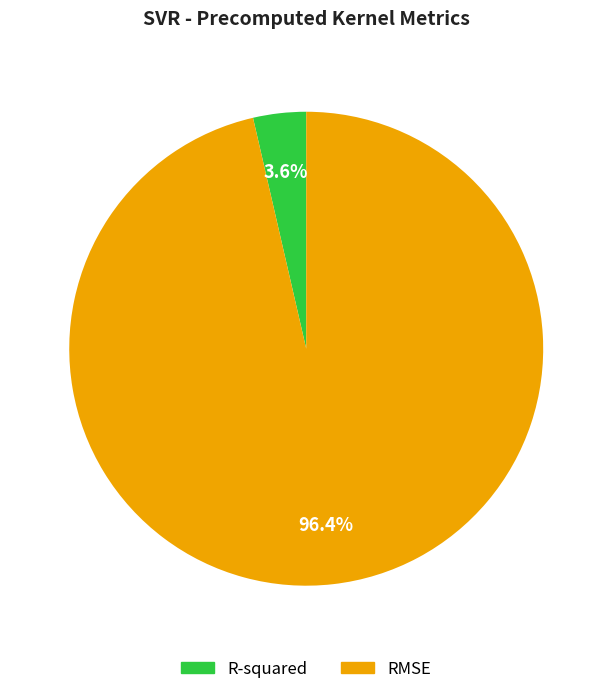

What percentage is the R-squared slice, to the nearest percent?

4%